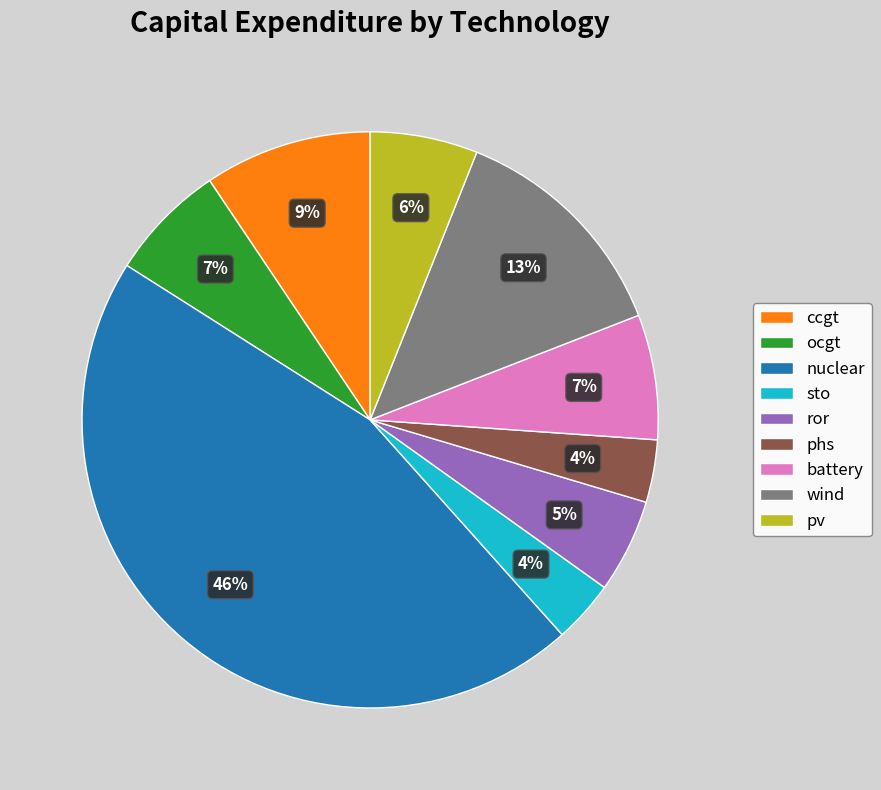

True or false: ccgt accounts for 9% of the total.

True